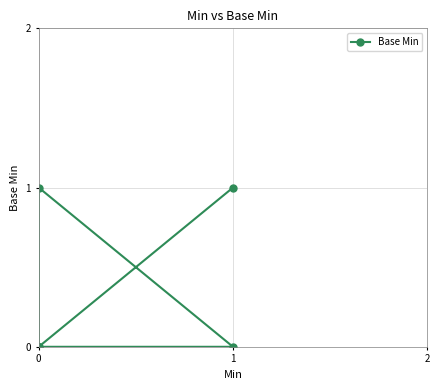

At which category does the chart reach its peak across all series?

1